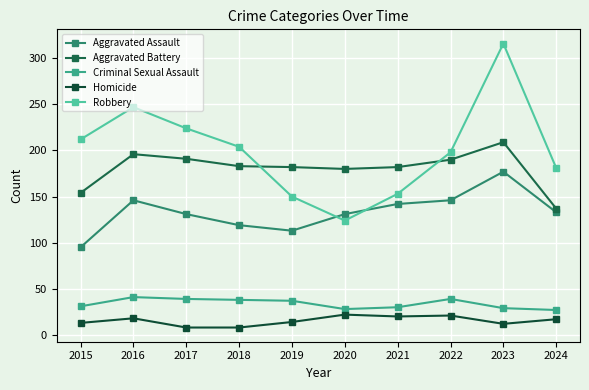

What is the difference between the second highest and second lowest values in the Aggravated Battery series?

42